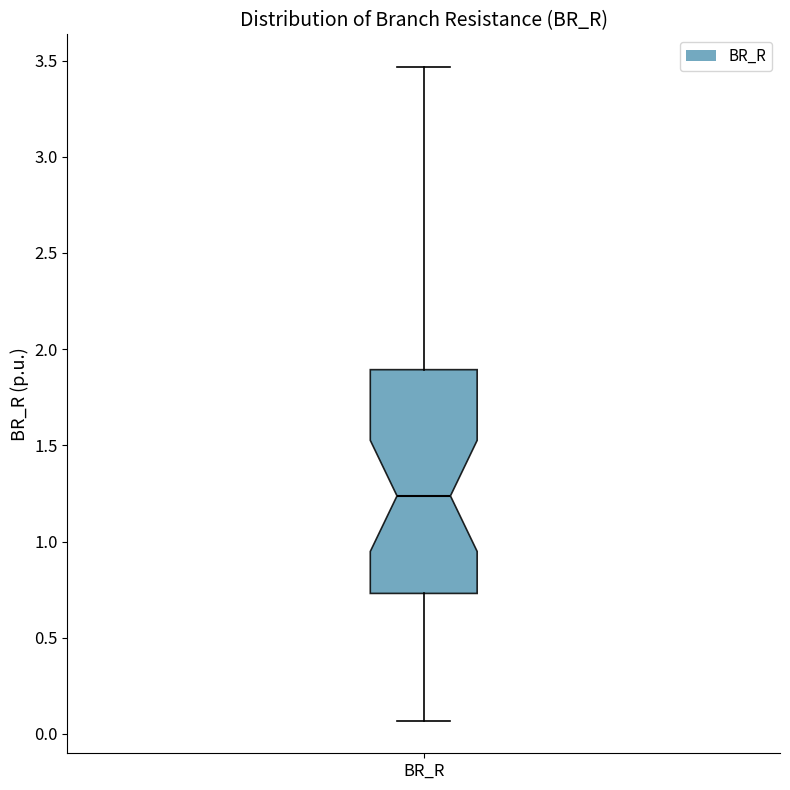

Read this box plot against the y-axis: the position of the median line, the range covered by the box, and the ends of both whiskers. The values are not printed on the chart, so give them approximately, as read against the axis.

median 1.25, box 0.75 to 1.90, whiskers 0.05 to 3.45